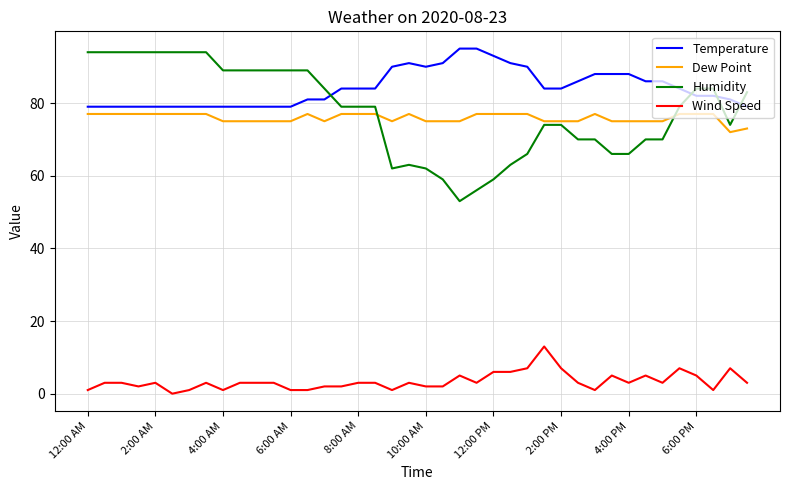

Which series has the widest spread of values?

Humidity